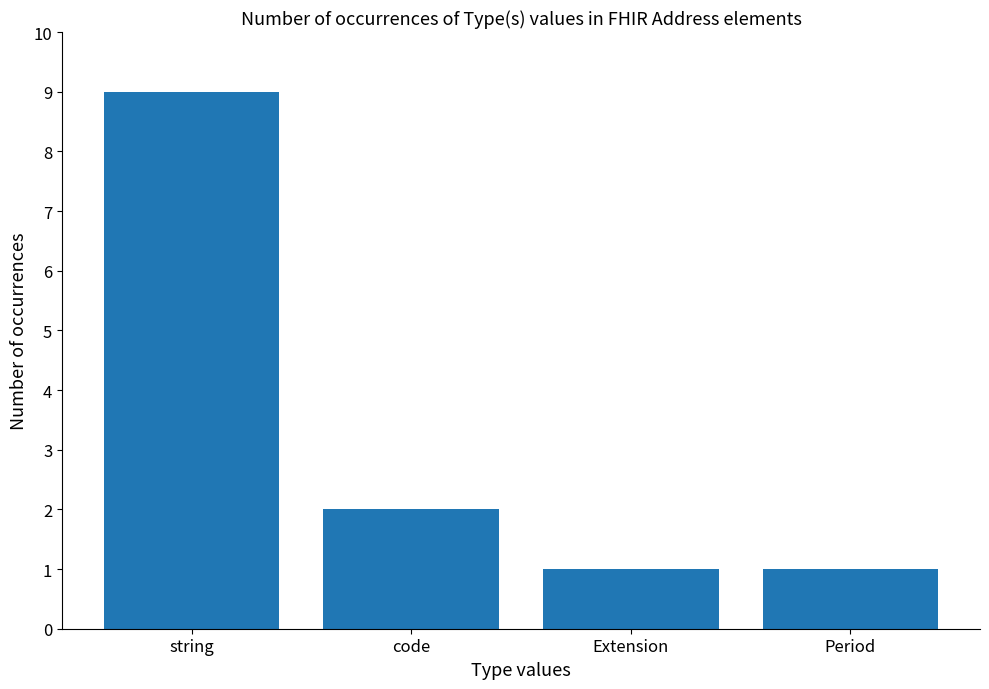

What is the change in value from string to code?

-7